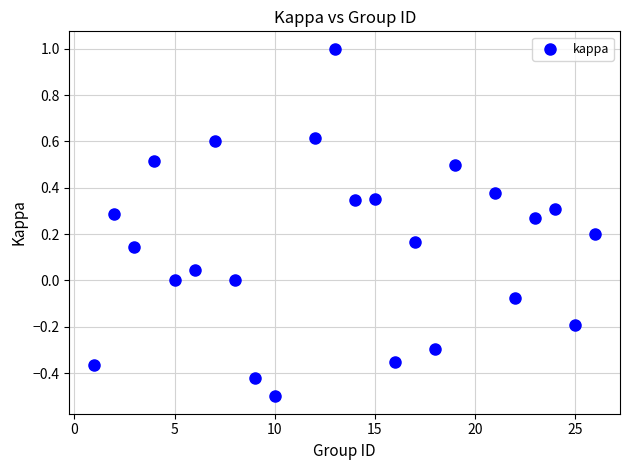

What is the range of Y values (max minus min)?

1.5